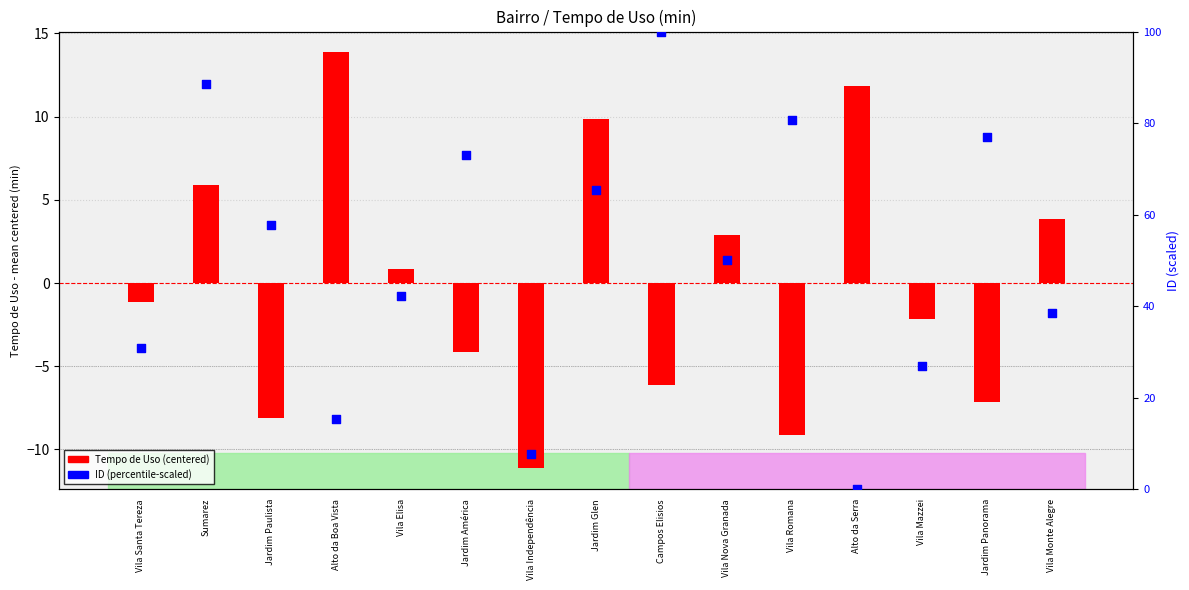

Which series has the widest spread of Y values?

ID (scaled 0-100)